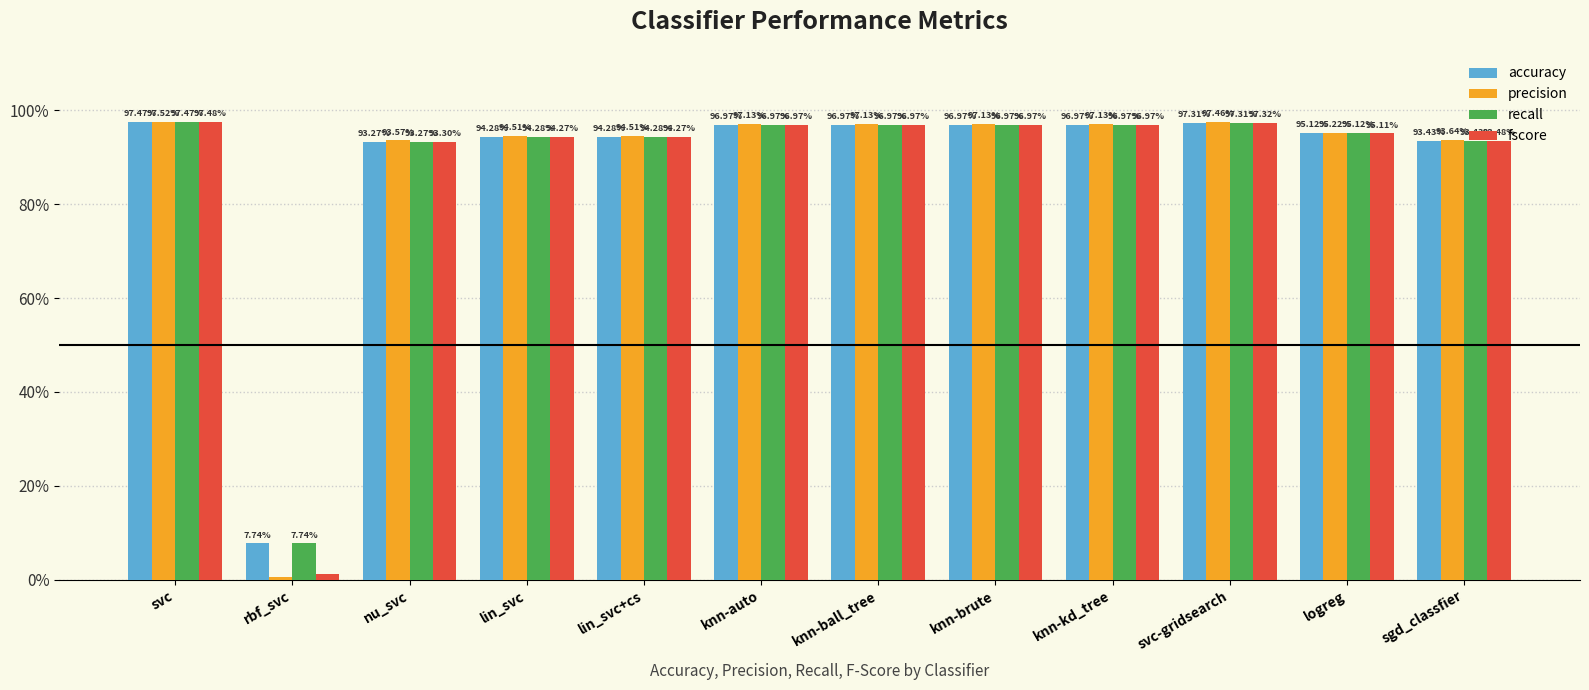

What is the sum of the precision values at logreg and knn-brute?

1.9